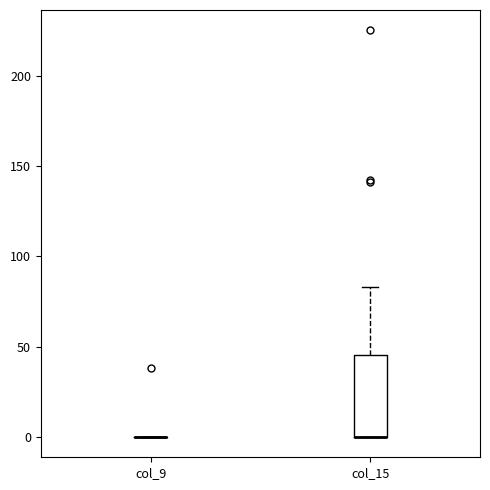

Reading left to right, transcribe this box plot: for each box, give where its median line is, the range the box spans, and where its two whiskers end, as read against the y-axis. The values are not printed on the chart, so give them approximately, as read against the axis.

col_9: box collapsed to a line at 0, whiskers 0 to 0
col_15: median 0 (drawn on the box's lower edge), box 0 to 45, whiskers 0 to 85